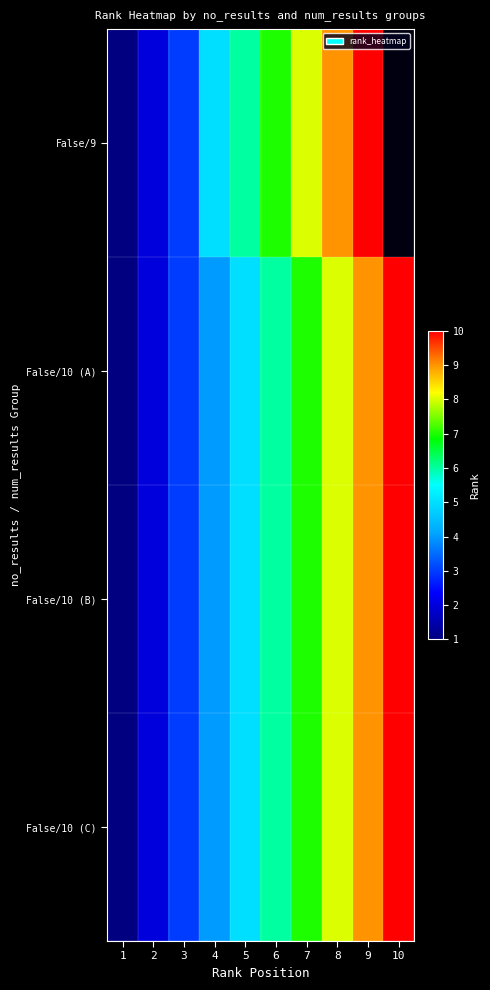

Where is False/10 (A) nearest to the value 5?

5